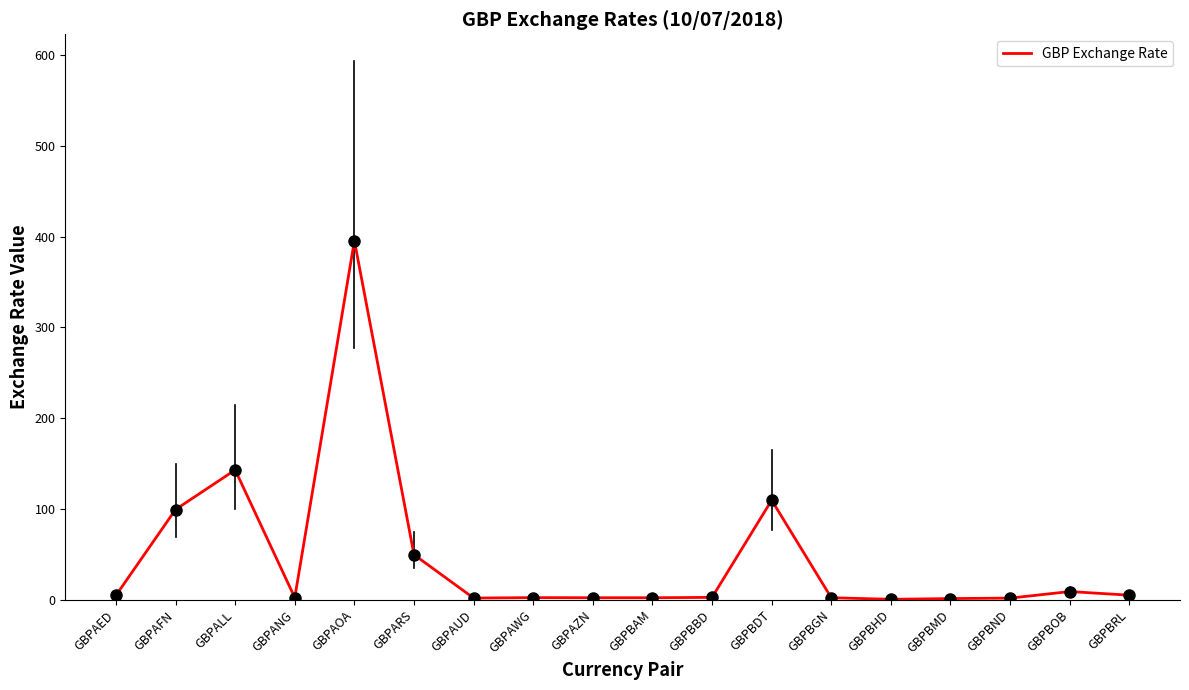

Which has a higher value, GBPAZN or GBPARS?

GBPARS